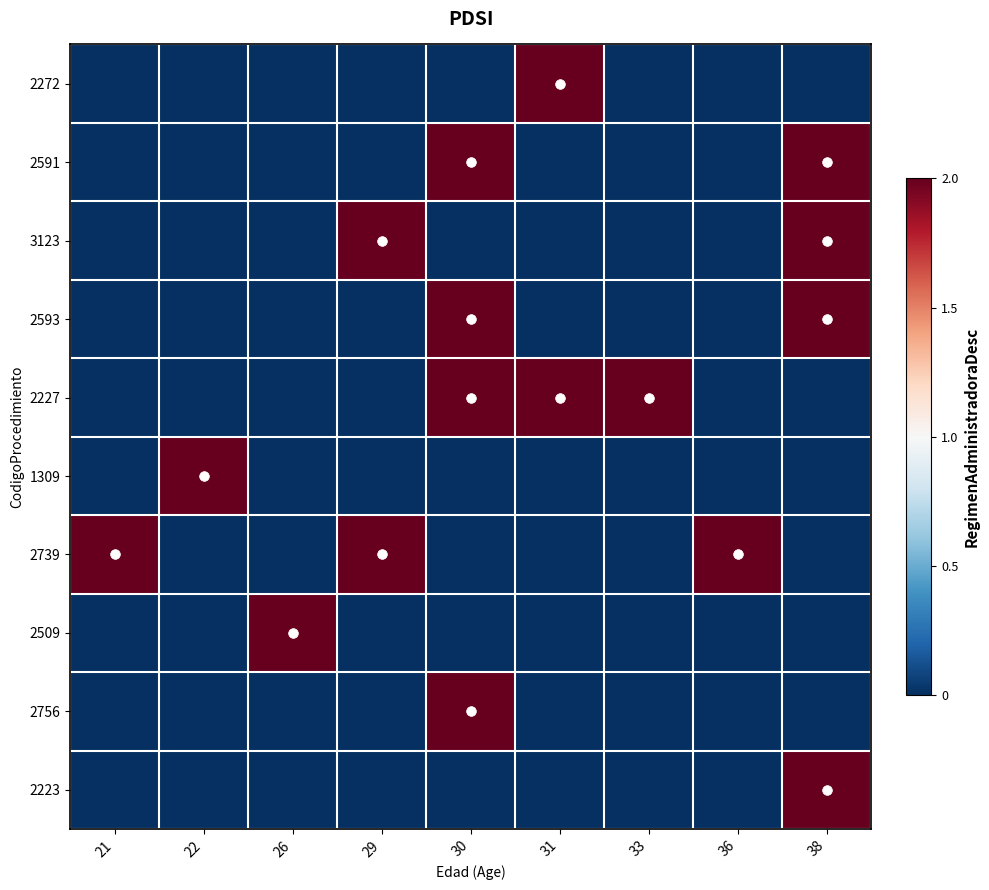

Reading left to right, list all the values displayed in this chart.

2272: 21=0	22=0	26=0	29=0	30=0	31=2	33=0	36=0	38=0
2591: 21=0	22=0	26=0	29=0	30=2	31=0	33=0	36=0	38=2
3123: 21=0	22=0	26=0	29=2	30=0	31=0	33=0	36=0	38=2
2593: 21=0	22=0	26=0	29=0	30=2	31=0	33=0	36=0	38=2
2227: 21=0	22=0	26=0	29=0	30=2	31=2	33=2	36=0	38=0
1309: 21=0	22=2	26=0	29=0	30=0	31=0	33=0	36=0	38=0
2739: 21=2	22=0	26=0	29=2	30=0	31=0	33=0	36=2	38=0
2509: 21=0	22=0	26=2	29=0	30=0	31=0	33=0	36=0	38=0
2756: 21=0	22=0	26=0	29=0	30=2	31=0	33=0	36=0	38=0
2223: 21=0	22=0	26=0	29=0	30=0	31=0	33=0	36=0	38=2